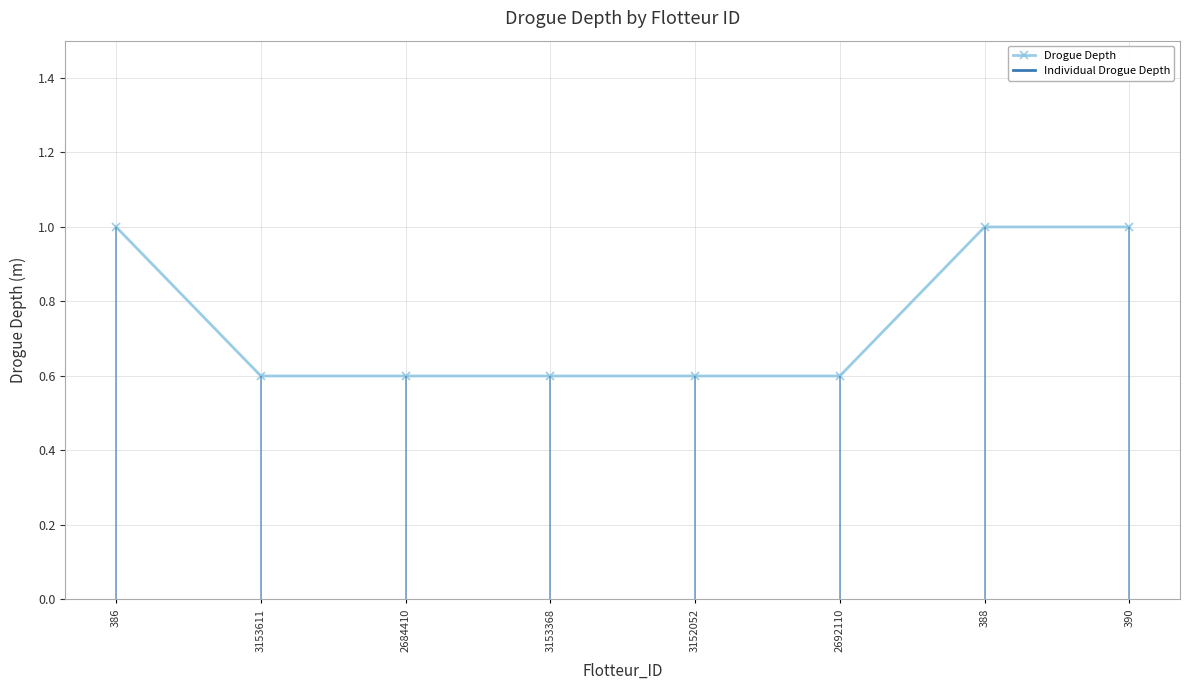

What is the label of the 4th point from the left?

3153368